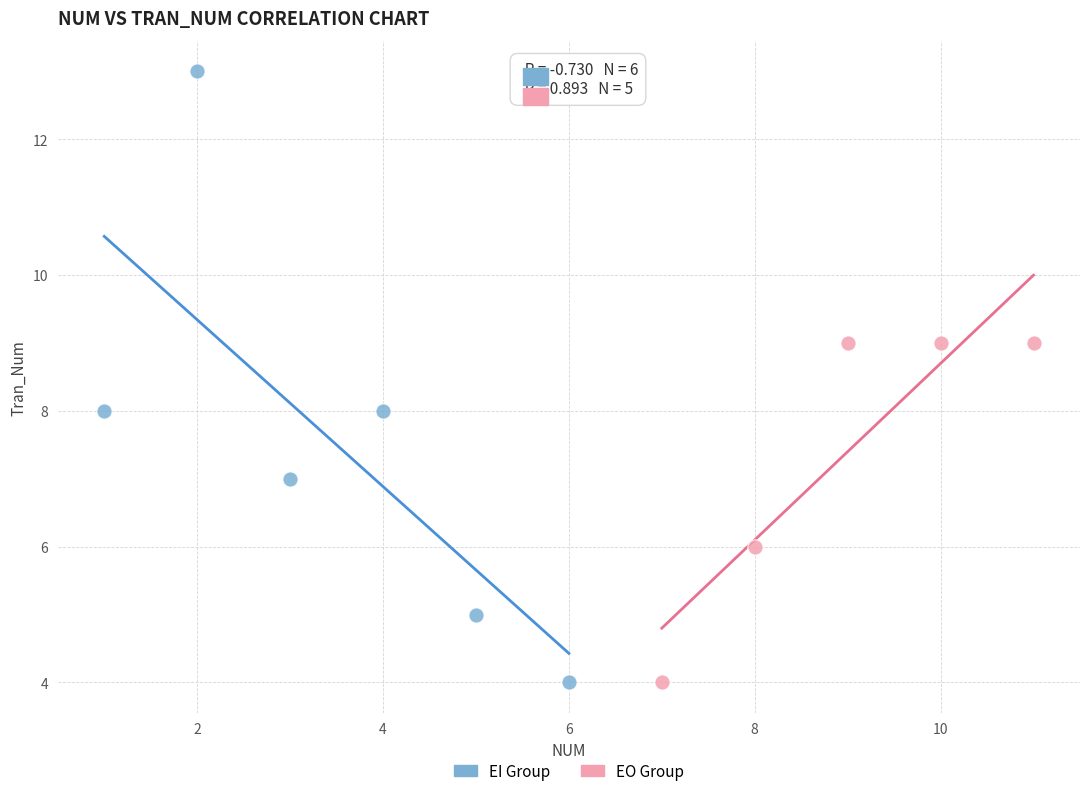

Which series reaches the maximum Y coordinate?

EI Group